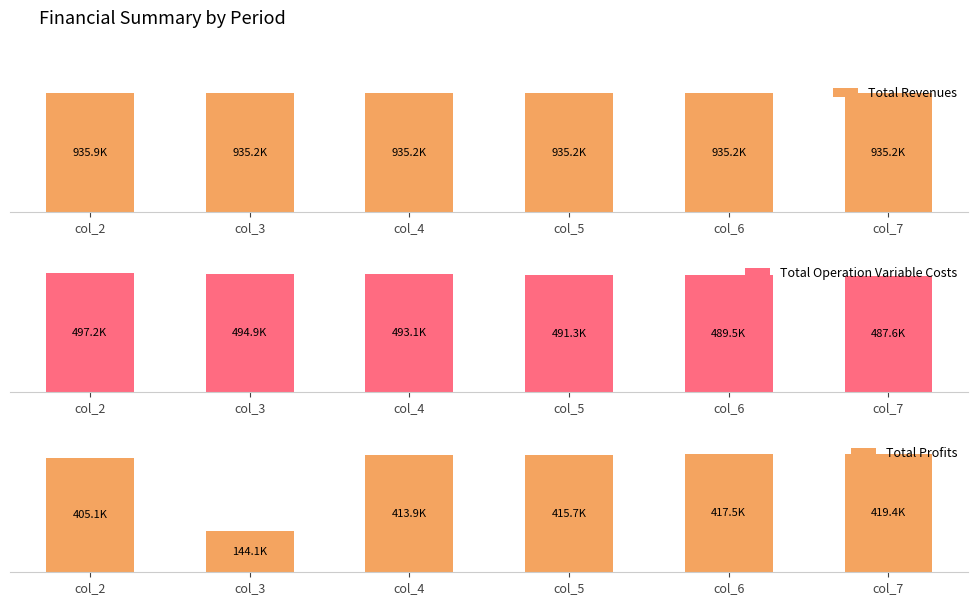

Count the number of data series in this chart.

3